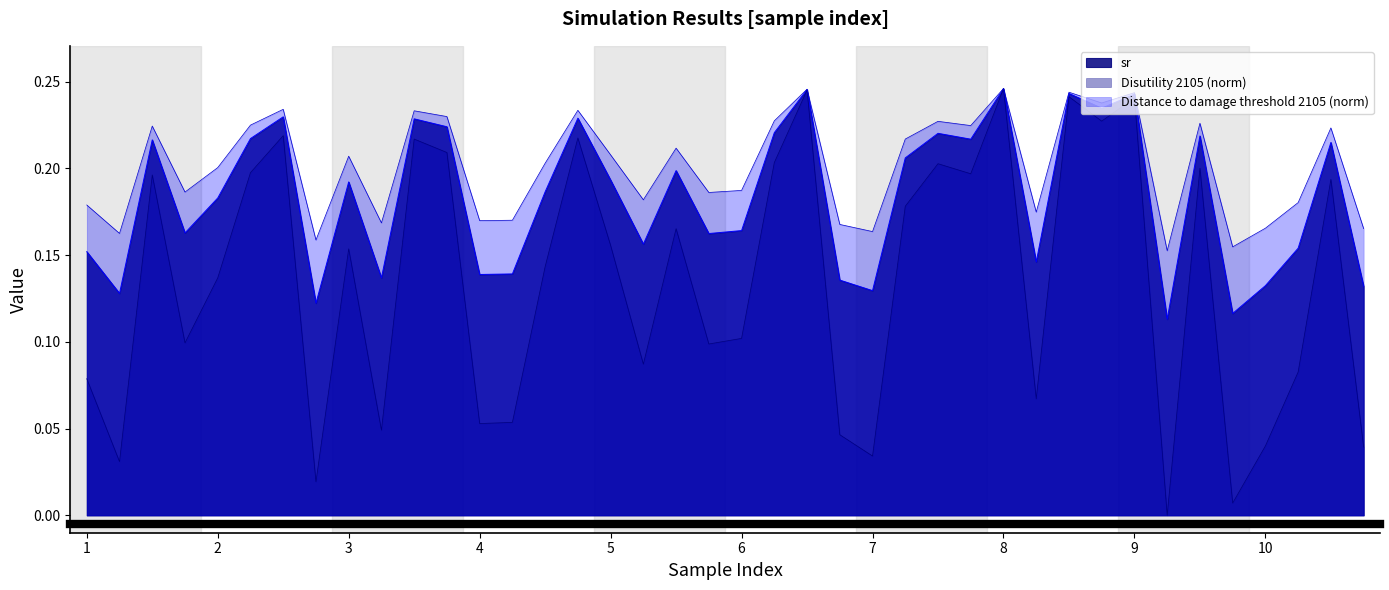

What is the value of the Distance to damage threshold 2105 point at the 32nd from the left?

0.2